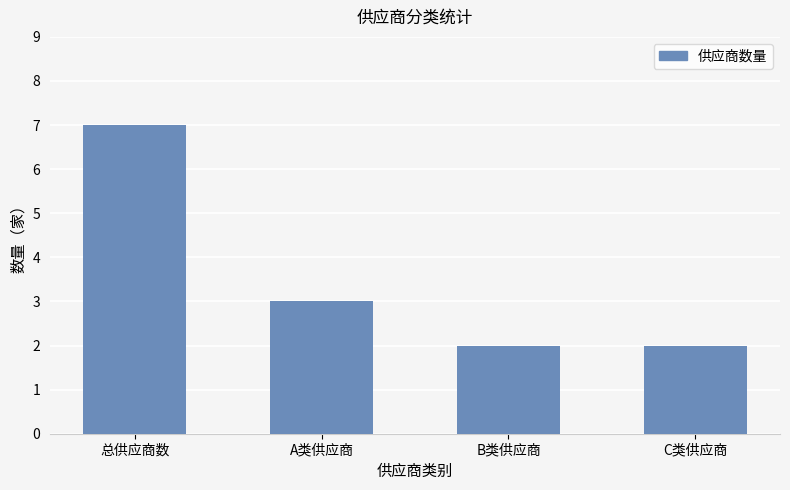

Is it true that the value at C类供应商 is 1?

False